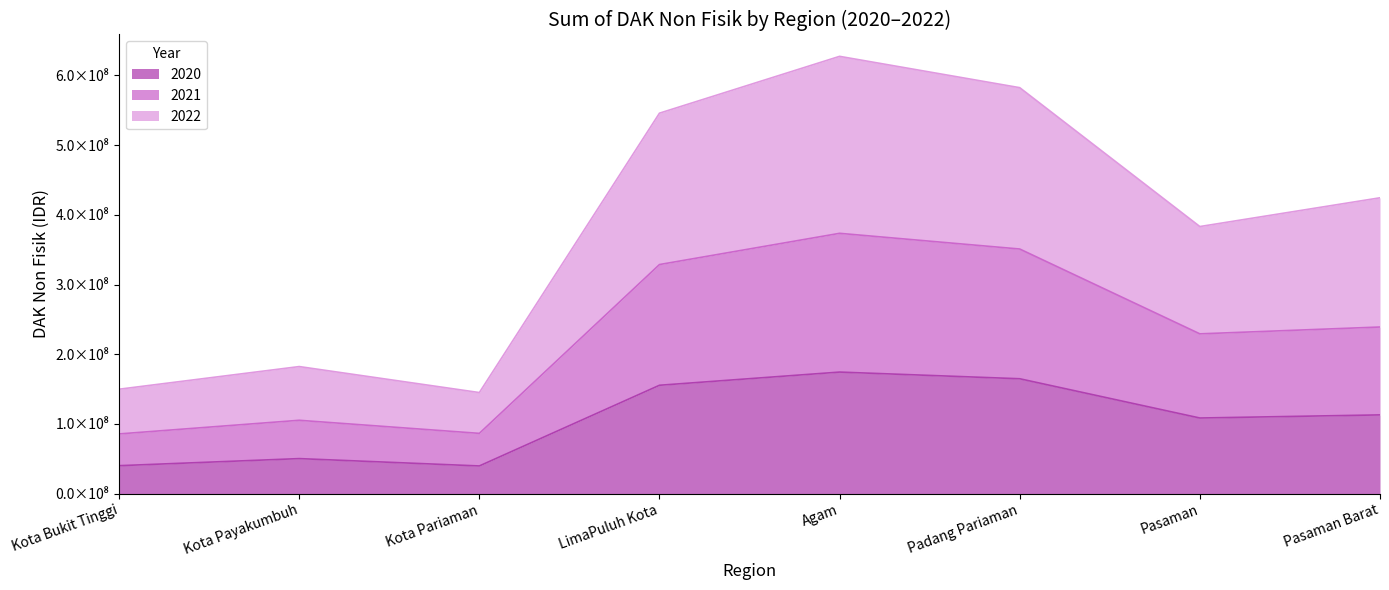

At which category is the sum across all series the highest?

Agam